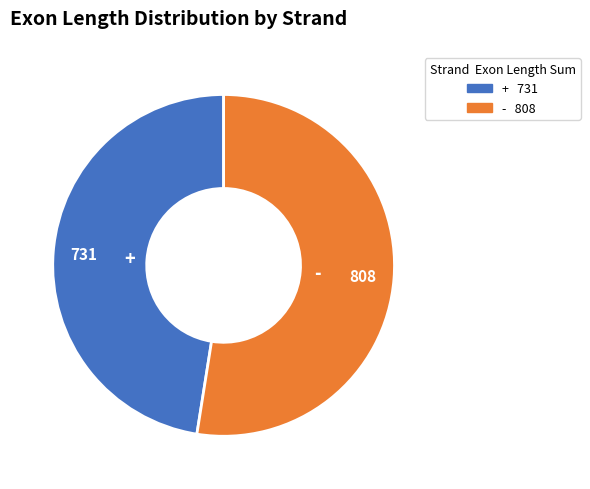

Which slice is the smallest?

+